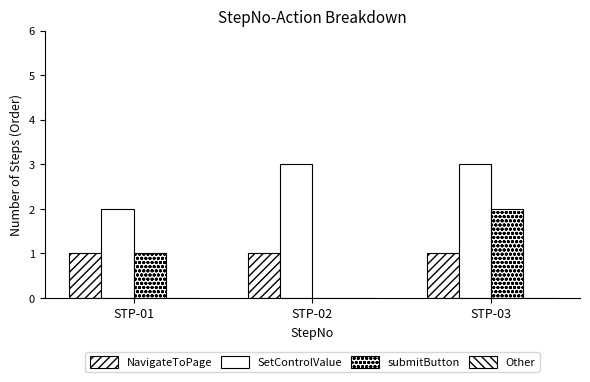

What is the sum of all NavigateToPage values?

3